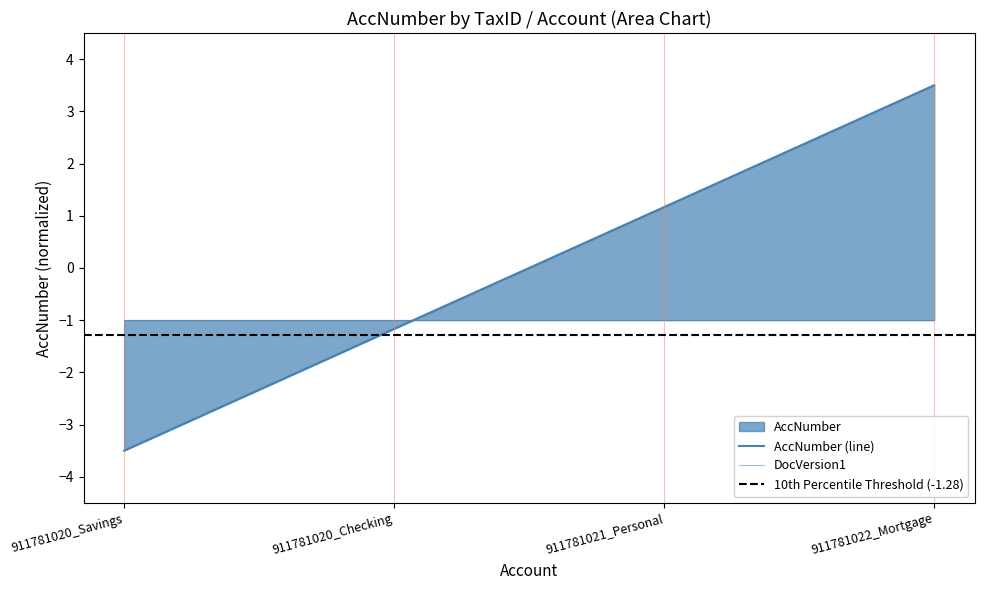

True or false: the data shows -0.3 at 911781020_Checking.

False